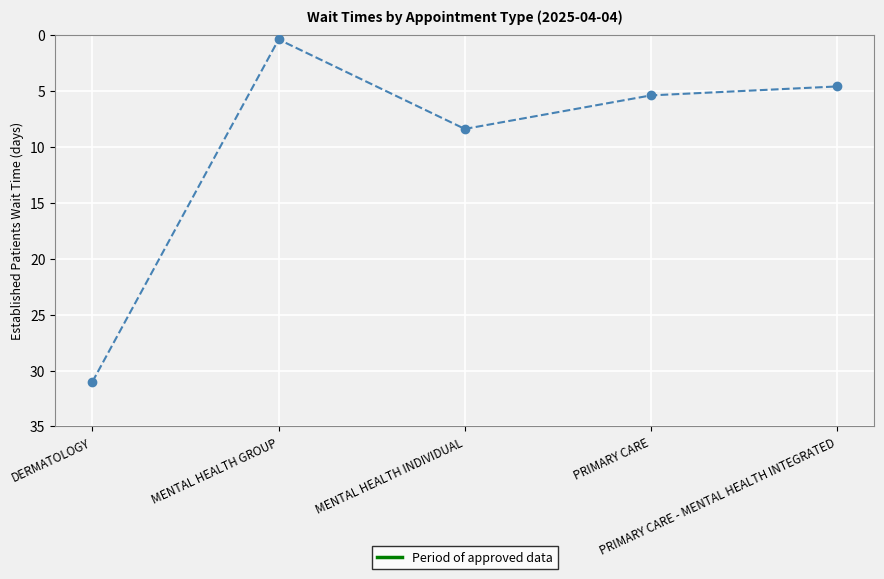

The value at MENTAL HEALTH INDIVIDUAL is 8.4. True or false?

True